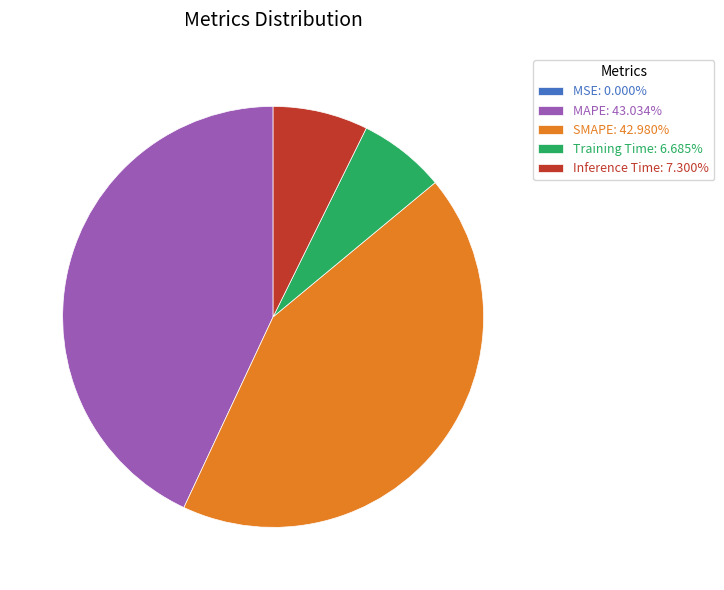

Is there any slice that represents more than half of the pie?

No